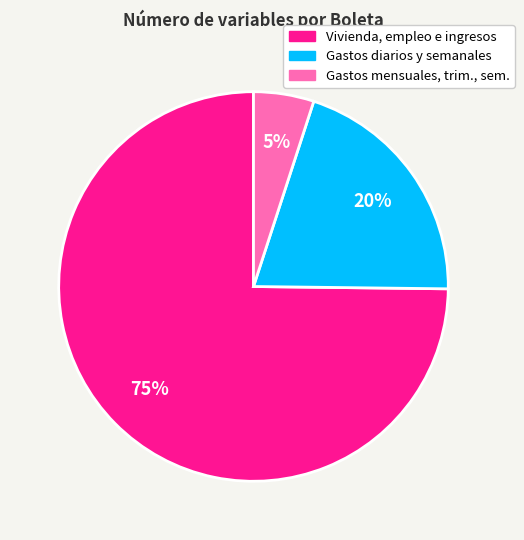

To the nearest percent, what is the difference between the largest and smallest slice percentages?

70%